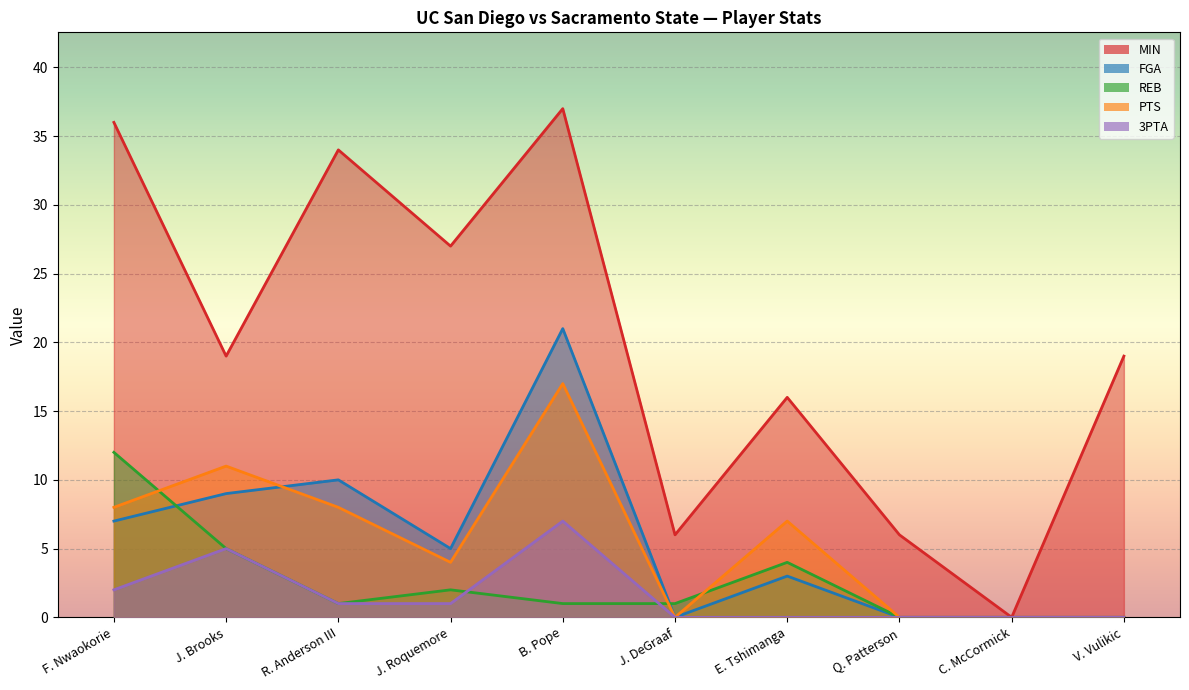

Which series has the largest range (max minus min)?

MIN